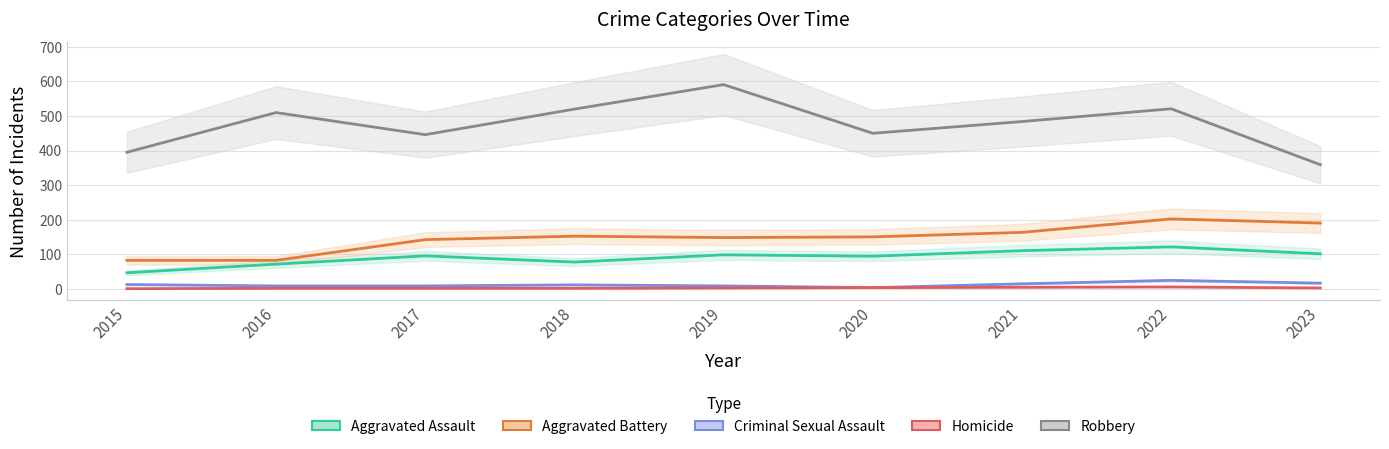

Which label corresponds to the smallest value in the chart?

2015